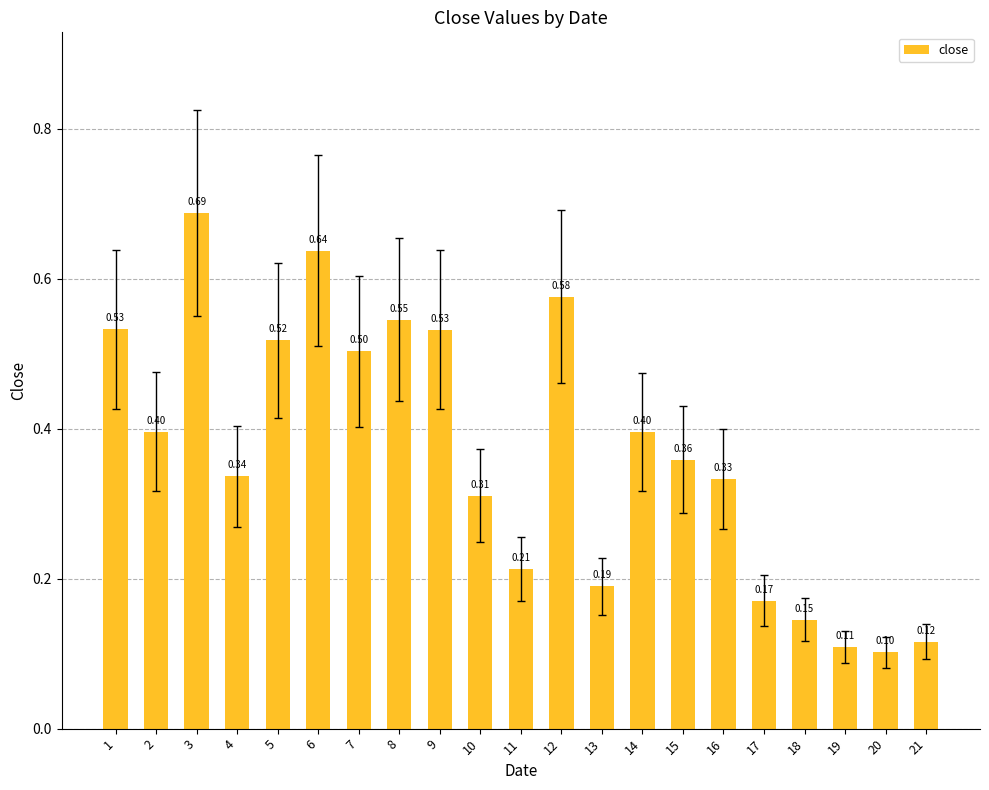

What is the average value?

0.4